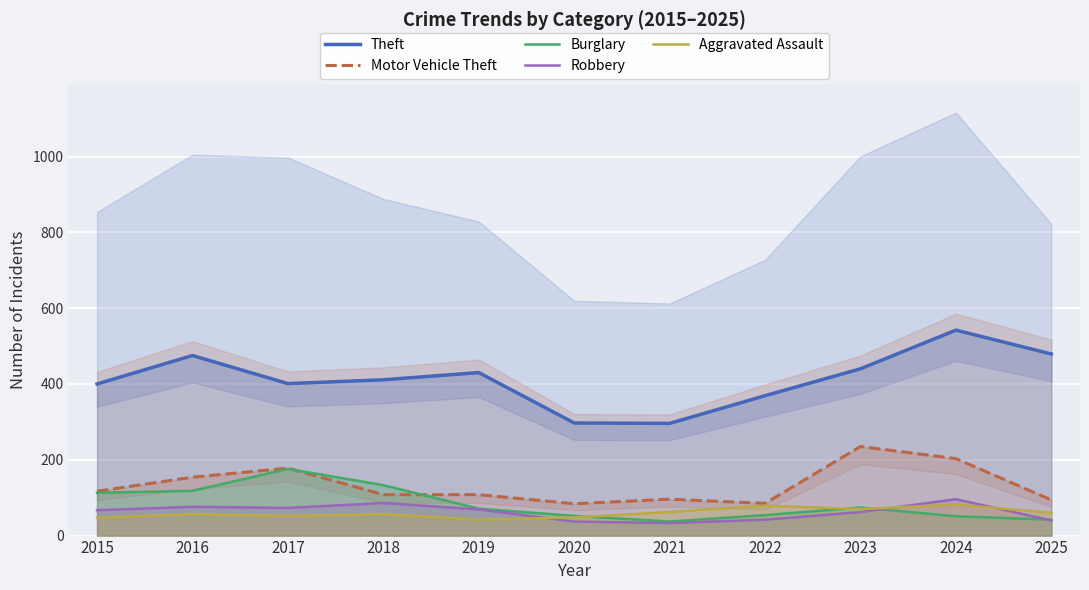

Is this an area chart (filled region under the line)?

No